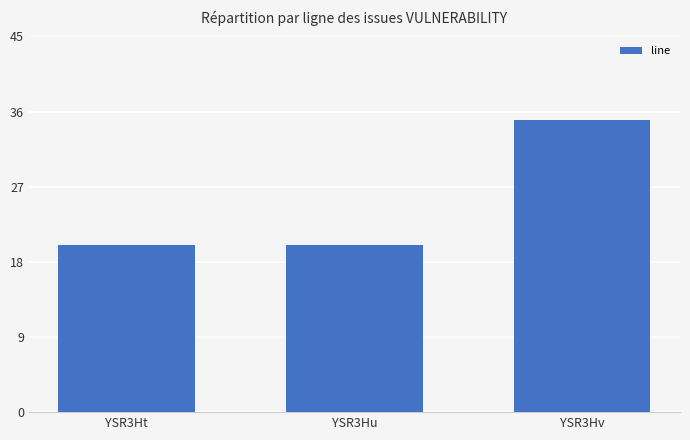

Reading left to right, what are all the values shown in this chart?

YSR3Ht=20	YSR3Hu=20	YSR3Hv=35